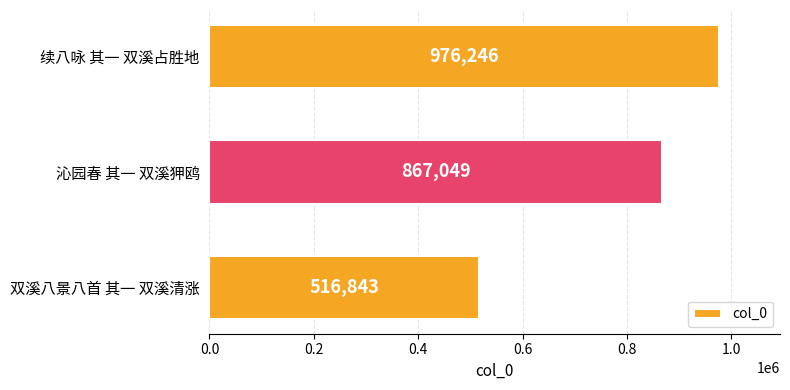

Where is the data nearest to the value 746544?

沁园春 其一 双溪狎鸥